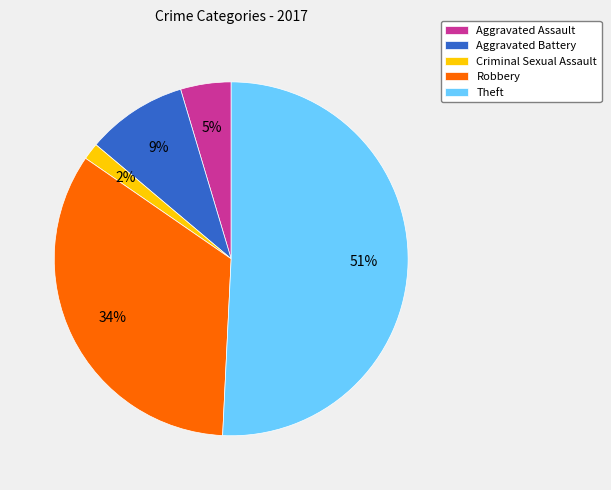

How many slices are in this pie chart?

5